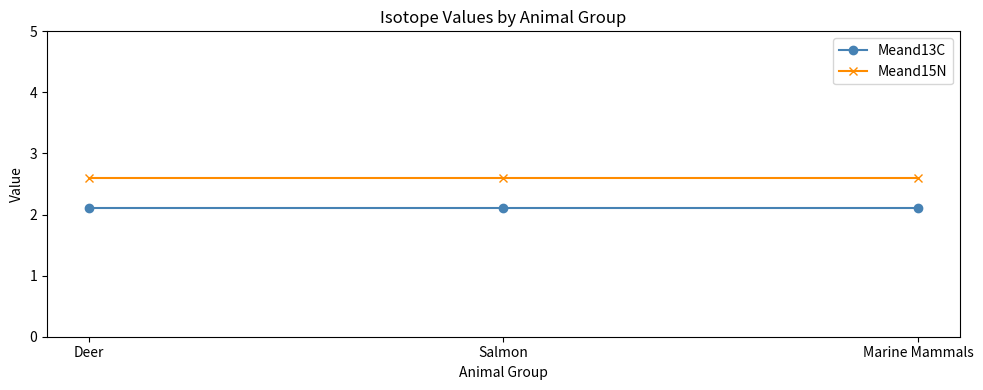

Rank the series by their average value, from highest to lowest.

Meand15N, Meand13C